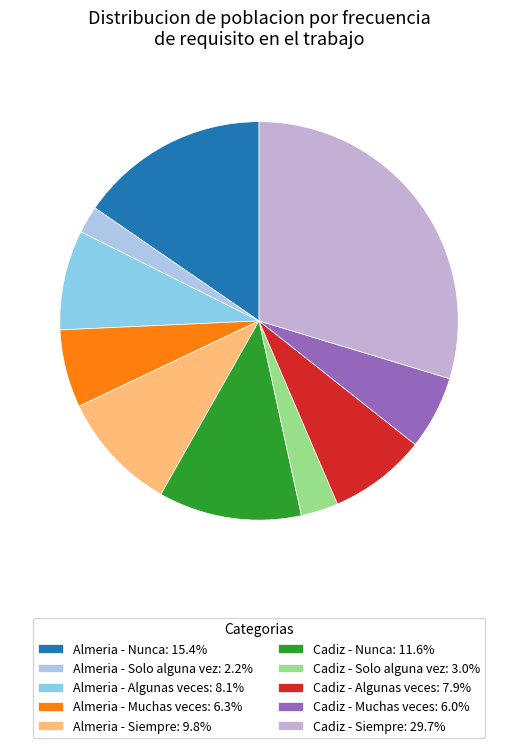

How many segments does this pie chart have?

10